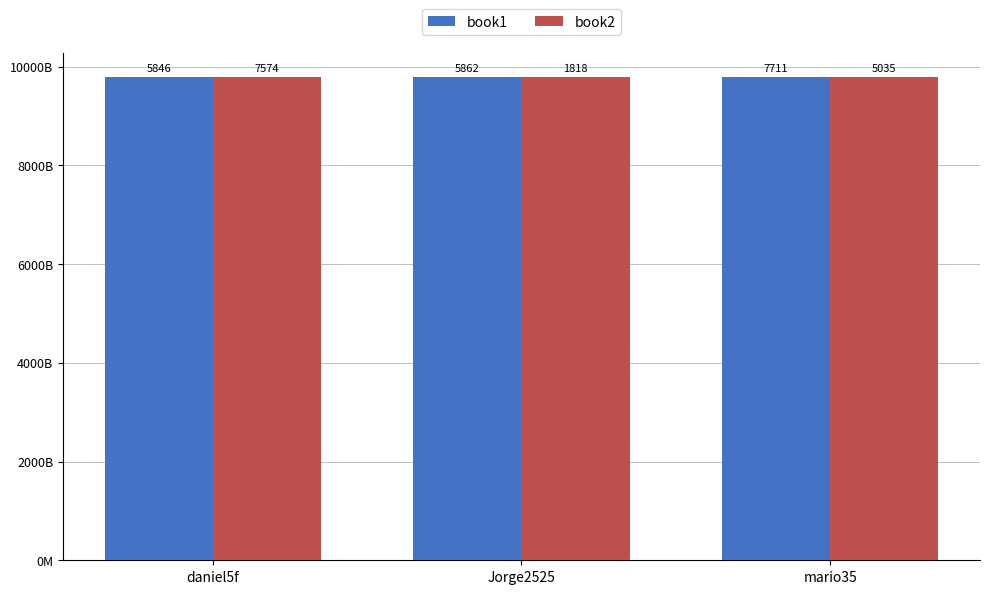

What position from the right is Jorge2525?

2